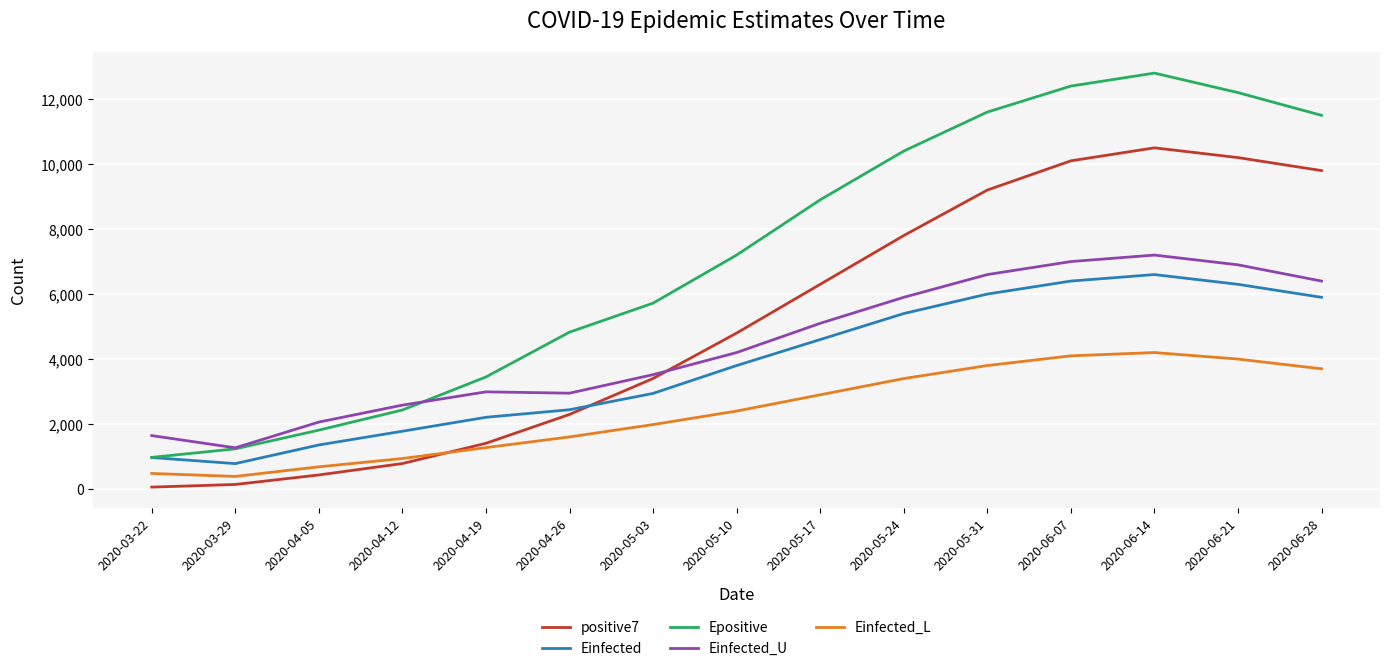

What is the maximum value for Einfected_U?

7200.0